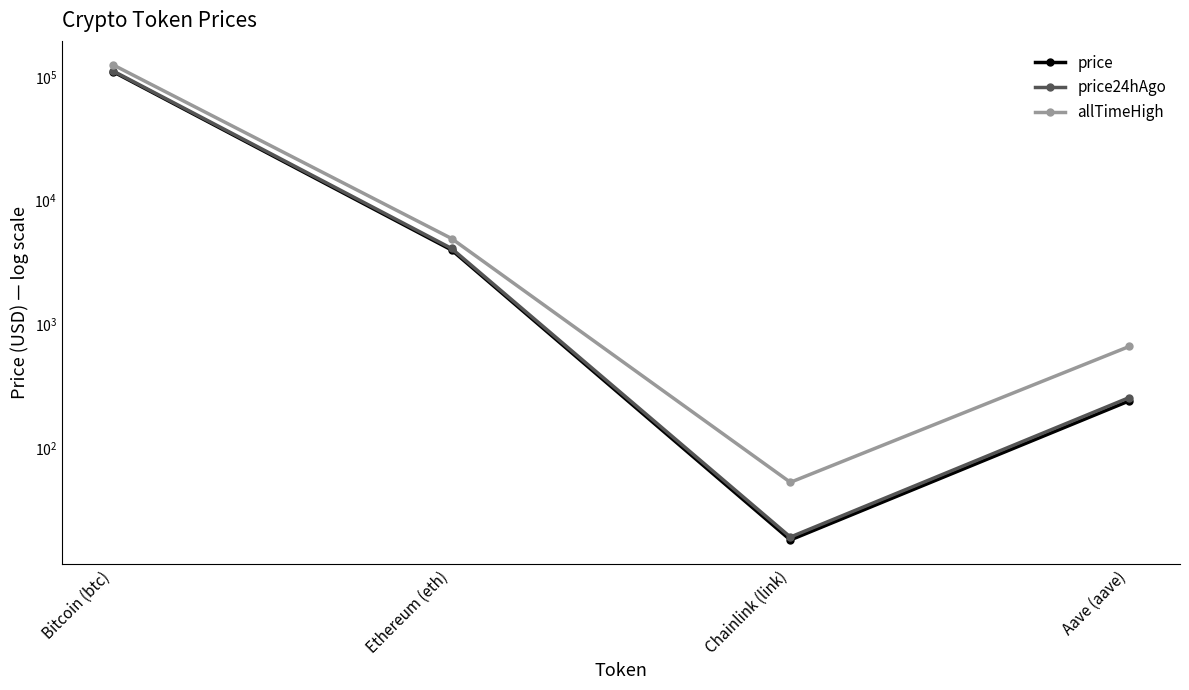

Rank the series at Bitcoin (btc) from lowest to highest value.

price, price24hAgo, allTimeHigh